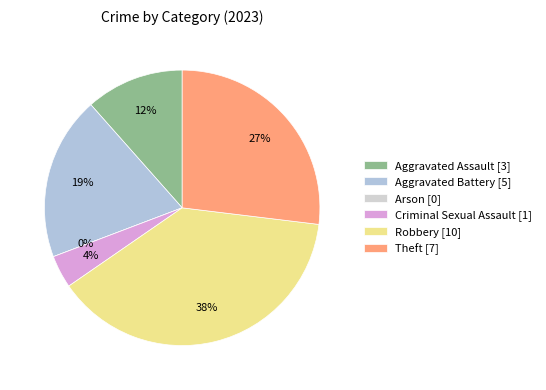

What is the smallest slice in the pie chart?

Arson